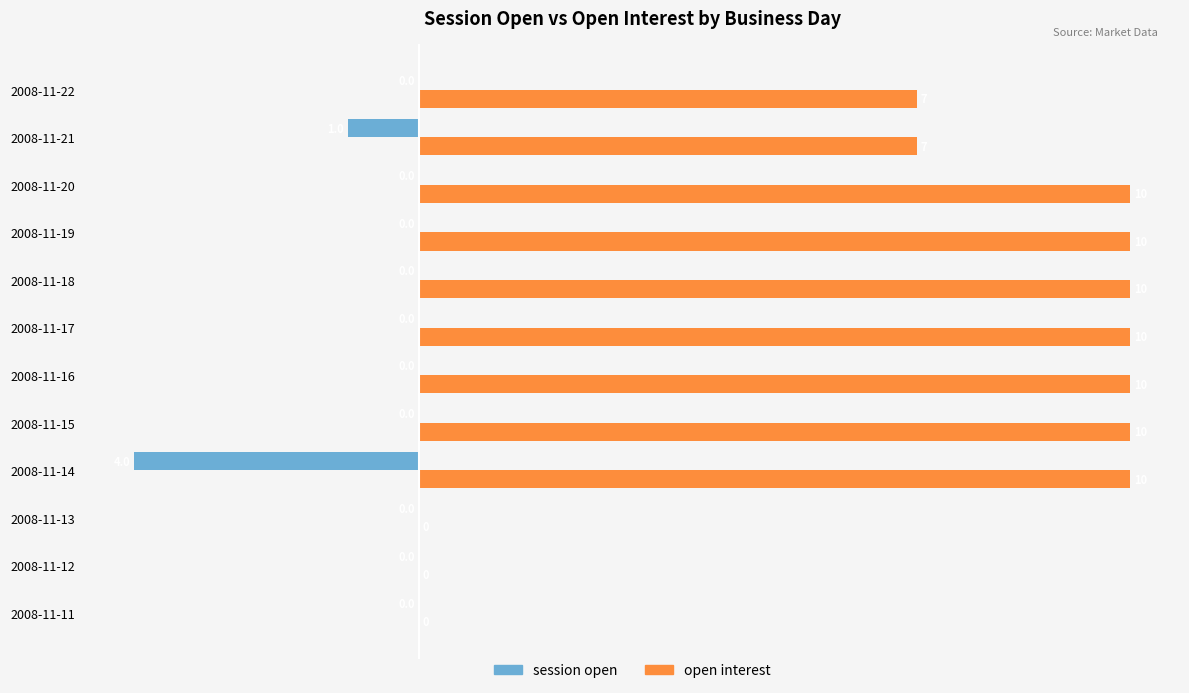

What is the sum of all open interest values?

84